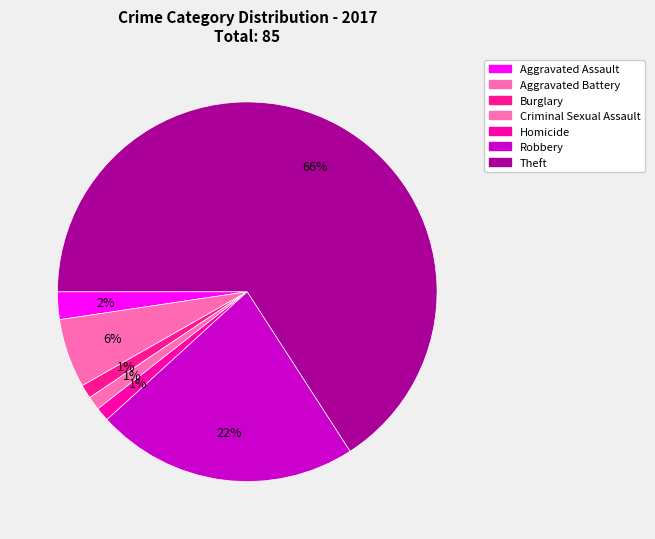

Combined, do Robbery and Aggravated Battery account for over 50%?

No